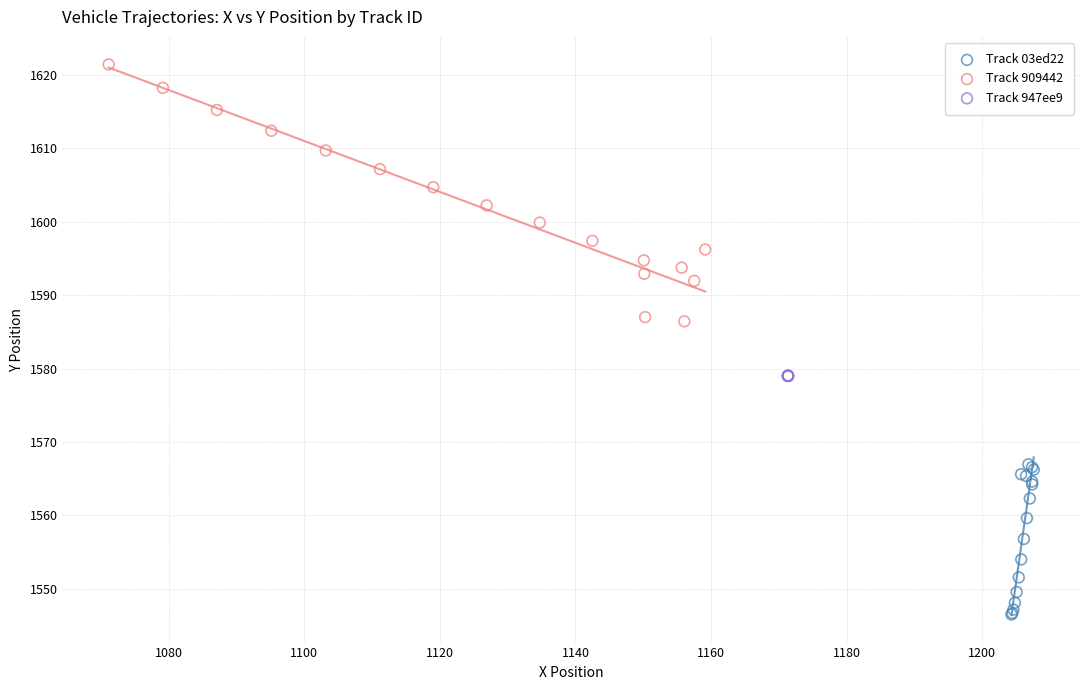

Which series reaches the maximum Y coordinate?

Track 909442